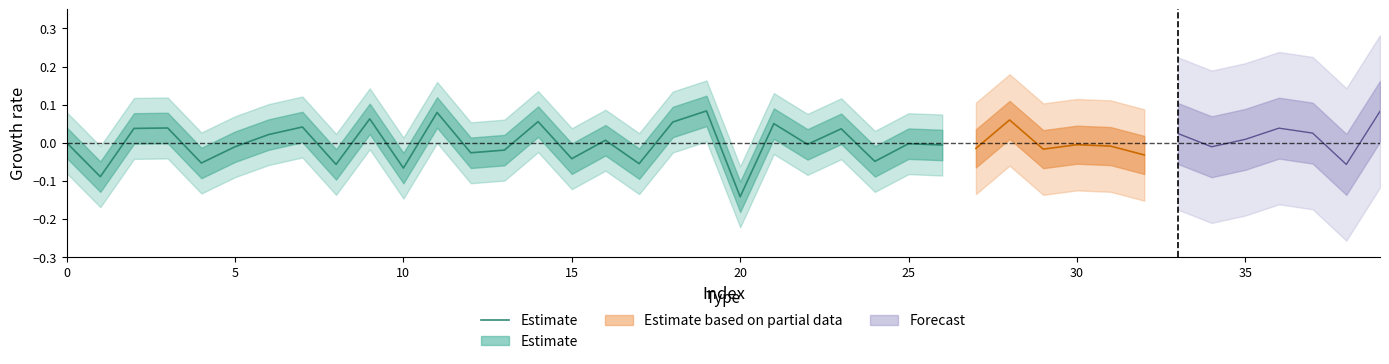

What is the minimum value shown in the chart?

-0.1